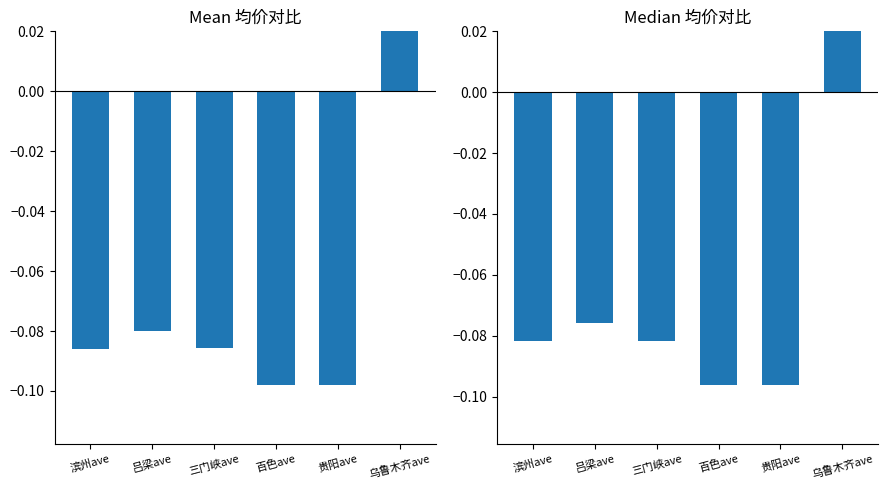

Which has a higher value, 吕梁ave or 滨州ave?

吕梁ave